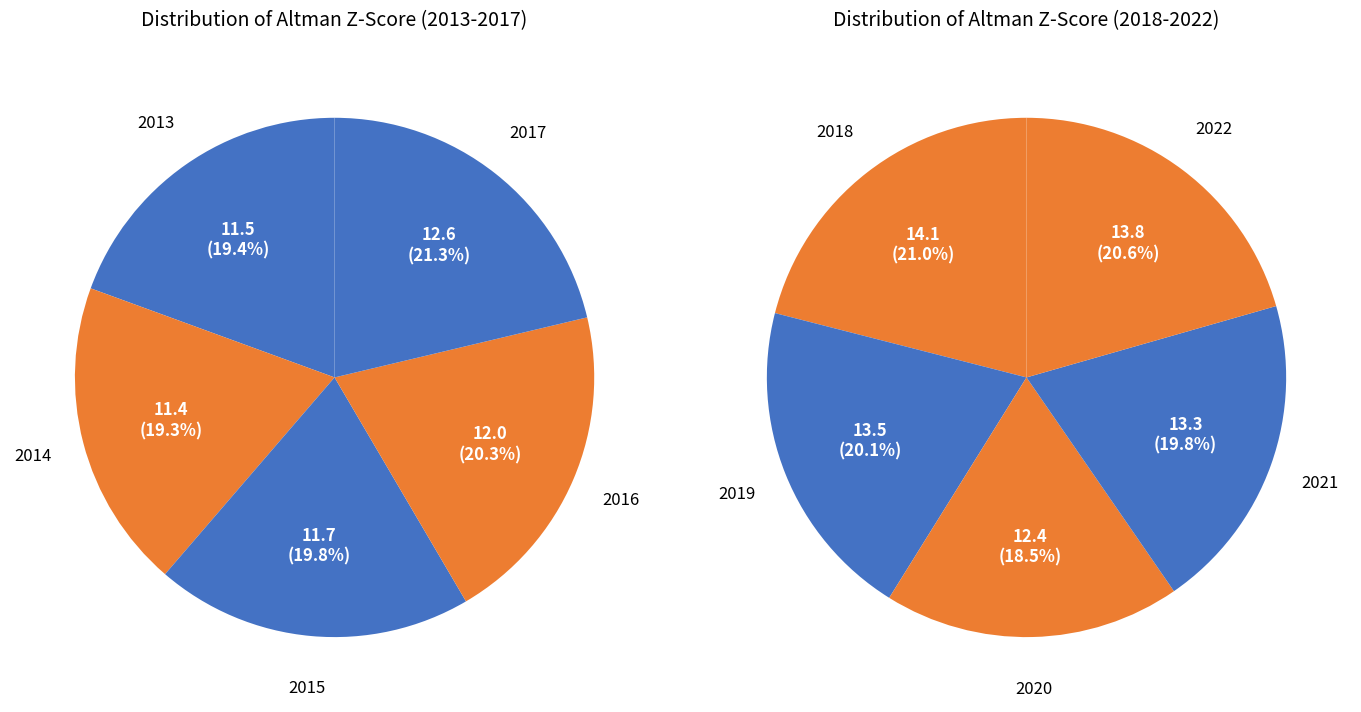

Approximately how many times larger is the value at 2019 compared to 2017?

1.1